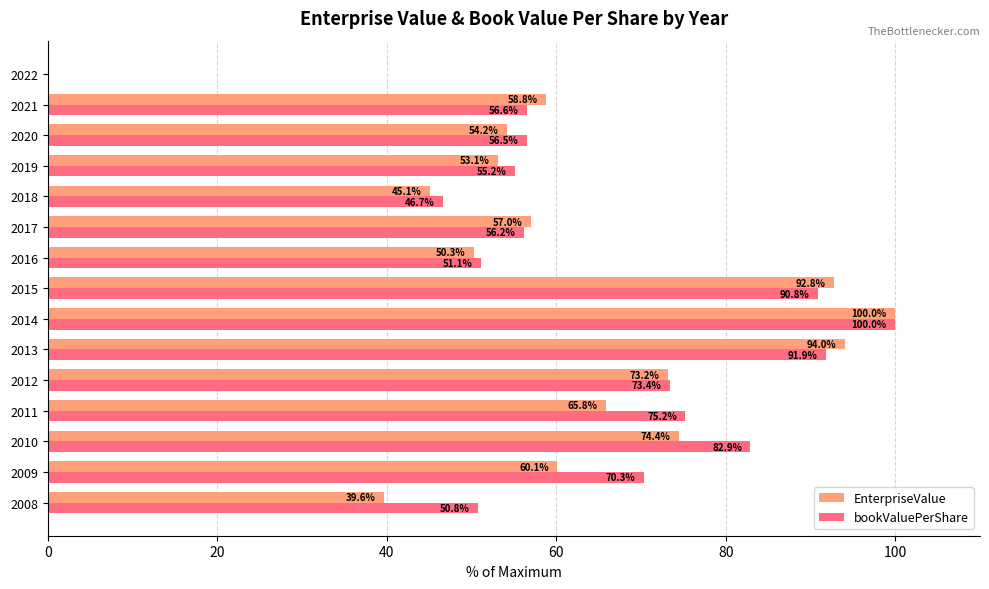

Read the bookValuePerShare value at 2013.

91.9